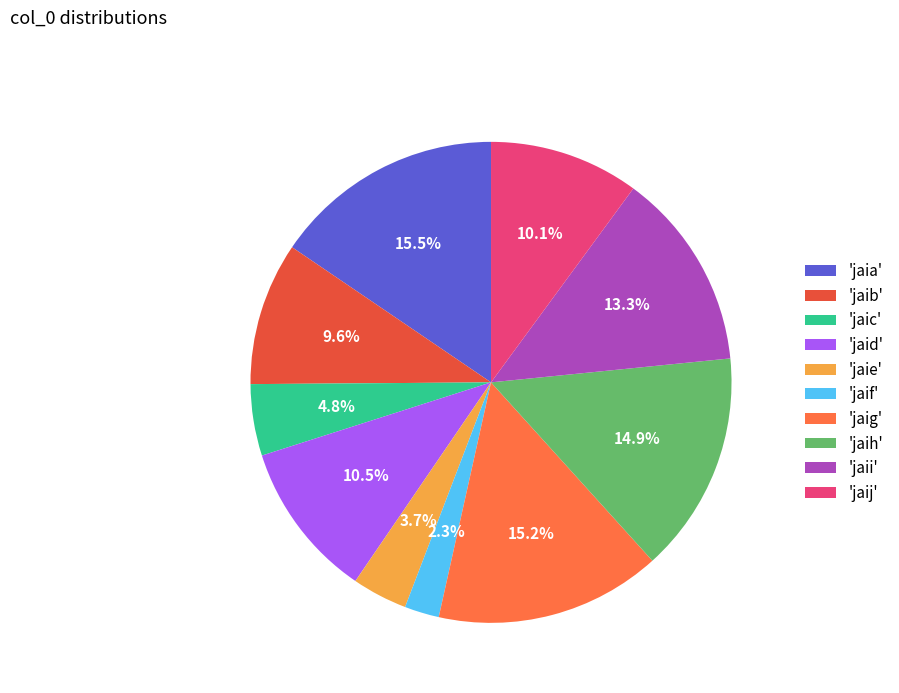

Is 'jaij' the majority of the pie?

No